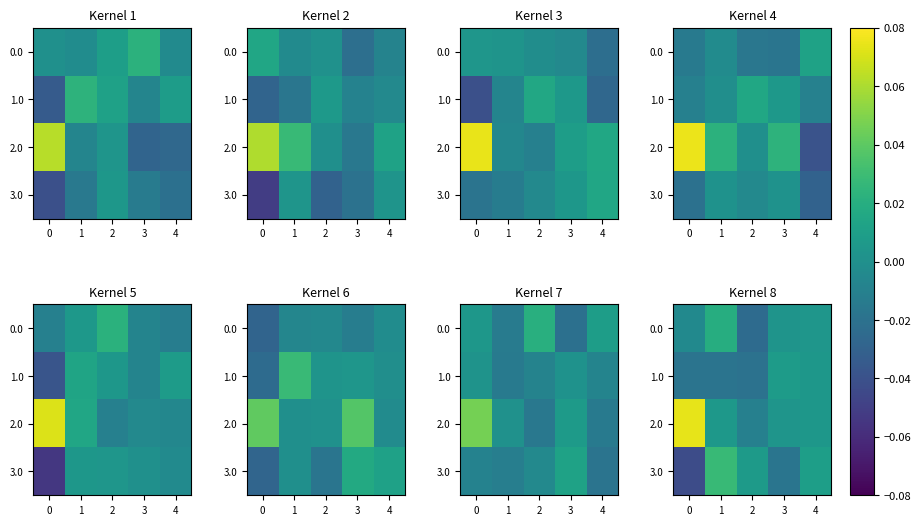

Between 2 and 4, which is larger?

4